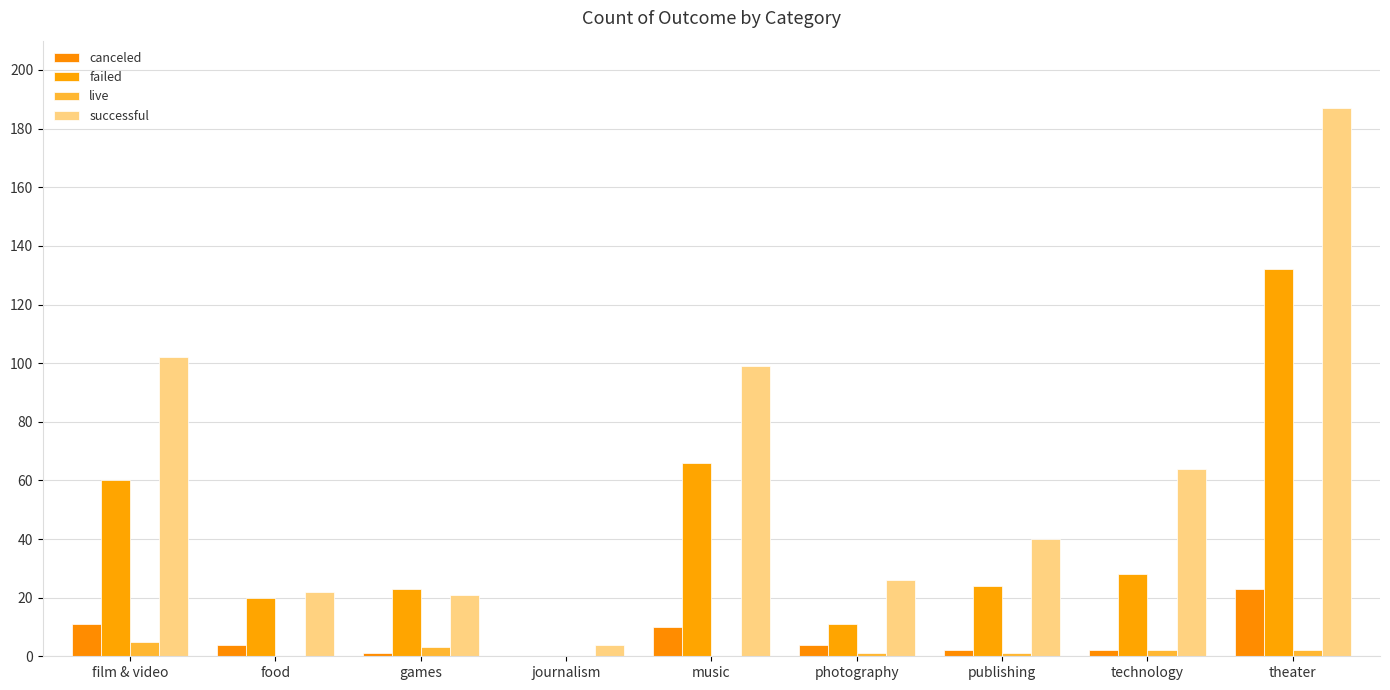

What is the sum of all failed values?

364